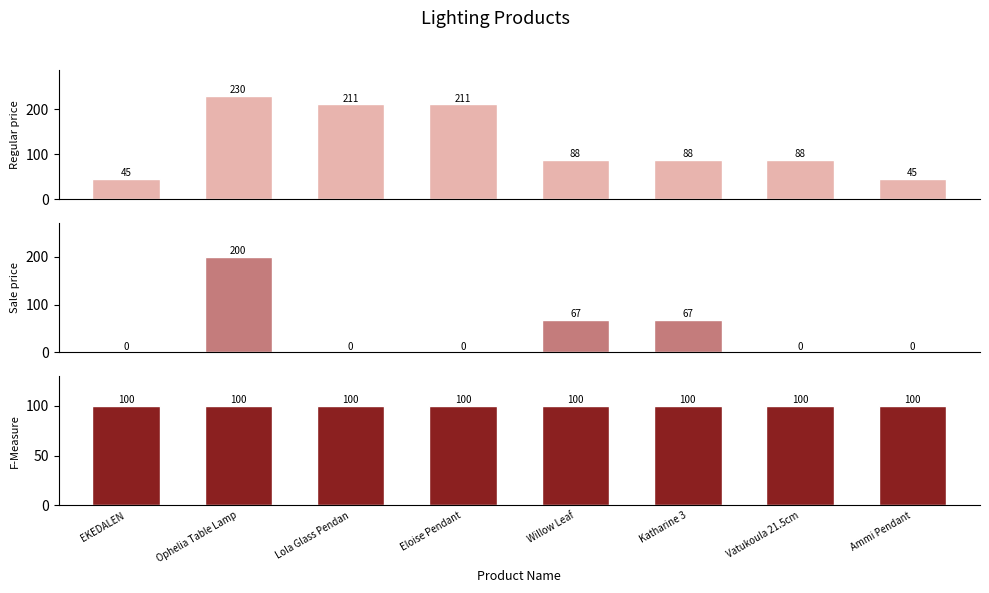

The Position series shows 100 at Eloise Pendant. True or false?

True